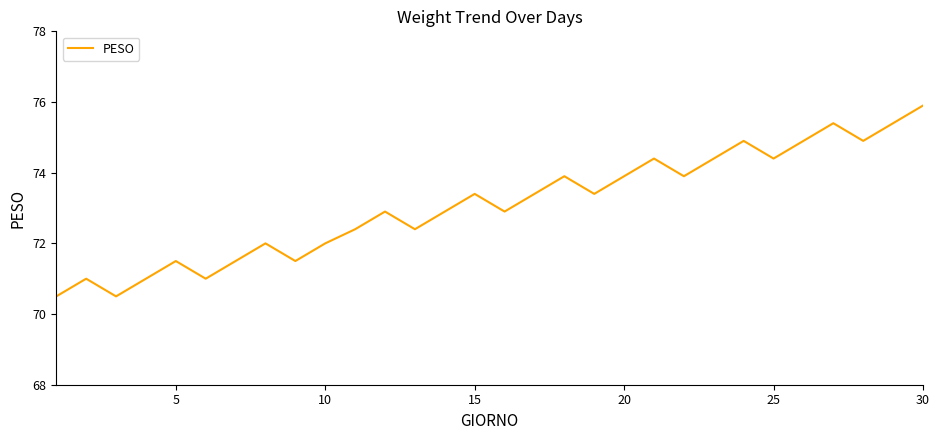

Reading left to right, transcribe all the data shown in this chart.

70.5	71.0	70.5	71.0	71.5	71.0	71.5	72.0	71.5	72.0	72.4	72.9	72.4	72.9	73.4	72.9	73.4	73.9	73.4	73.9	74.4	73.9	74.4	74.9	74.4	74.9	75.4	74.9	75.4	75.9